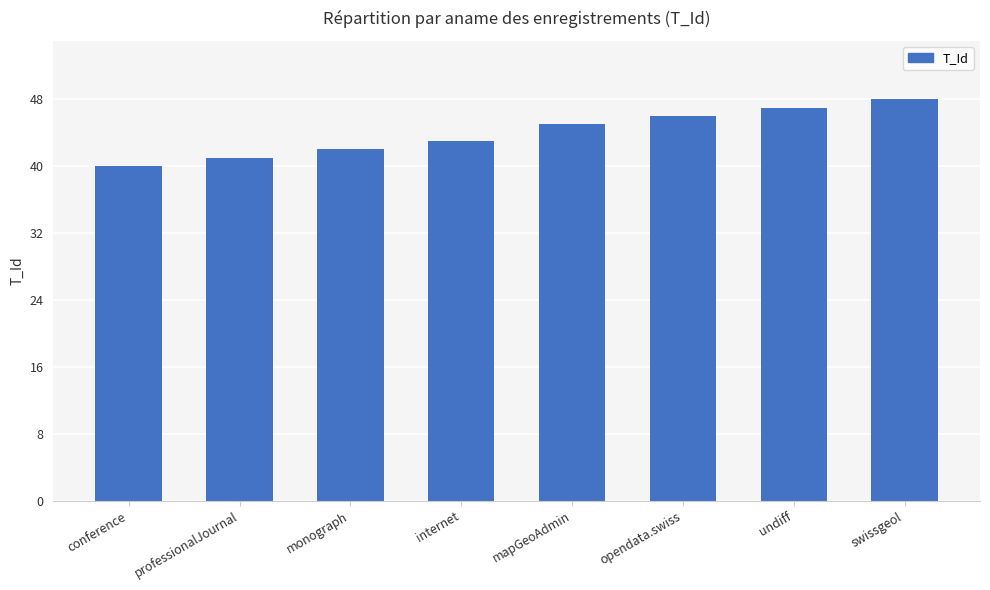

At which category does the chart reach its minimum across all series?

conference